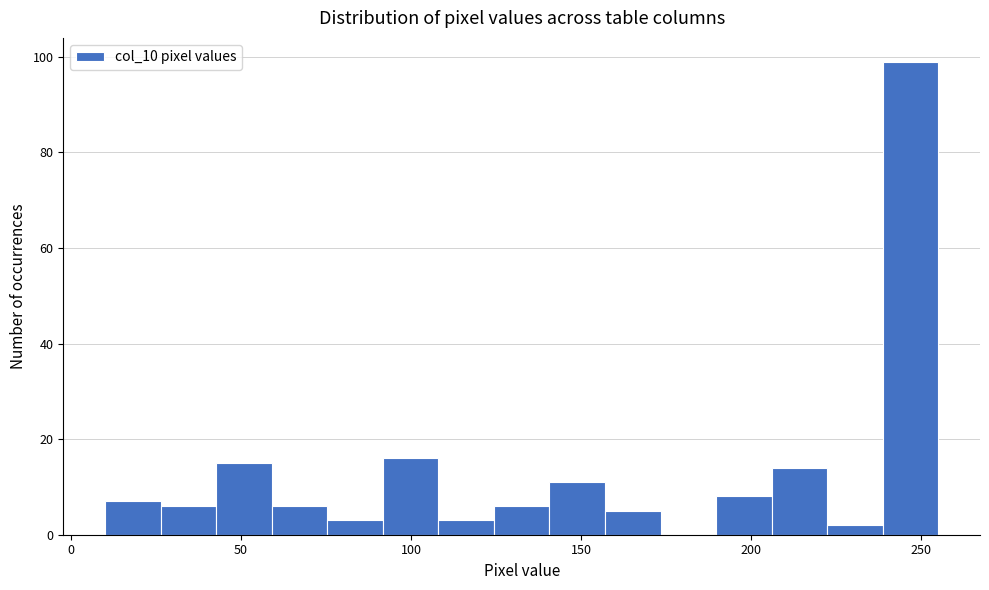

Read against the x-axis, roughly where is the centre of the tallest bar?

245